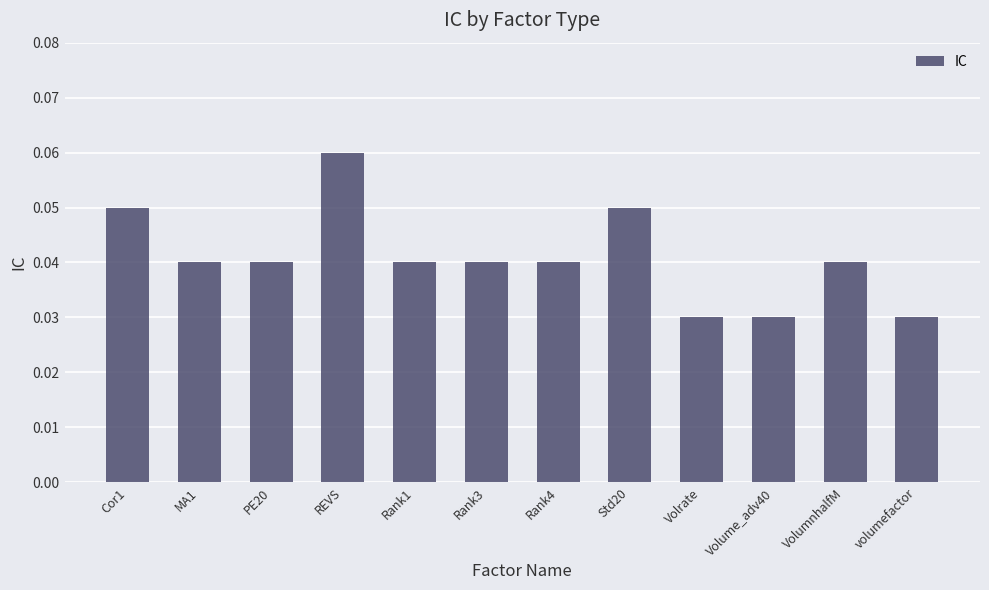

Which has a higher value, Cor1 or VolumnhalfM?

Cor1